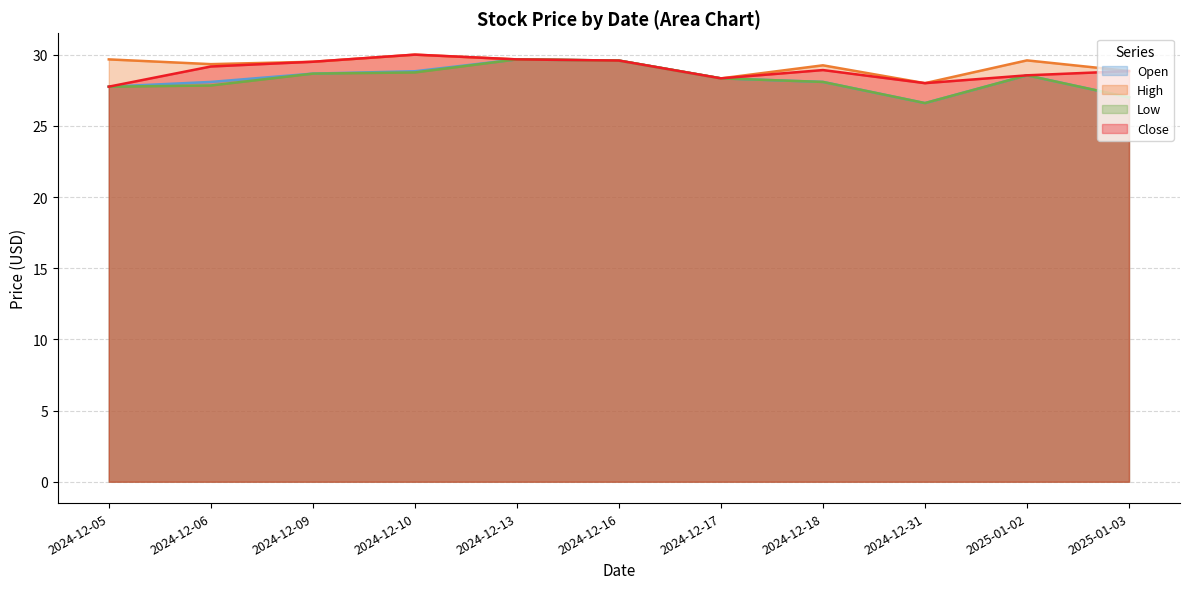

Which series has the largest total across all categories?

High